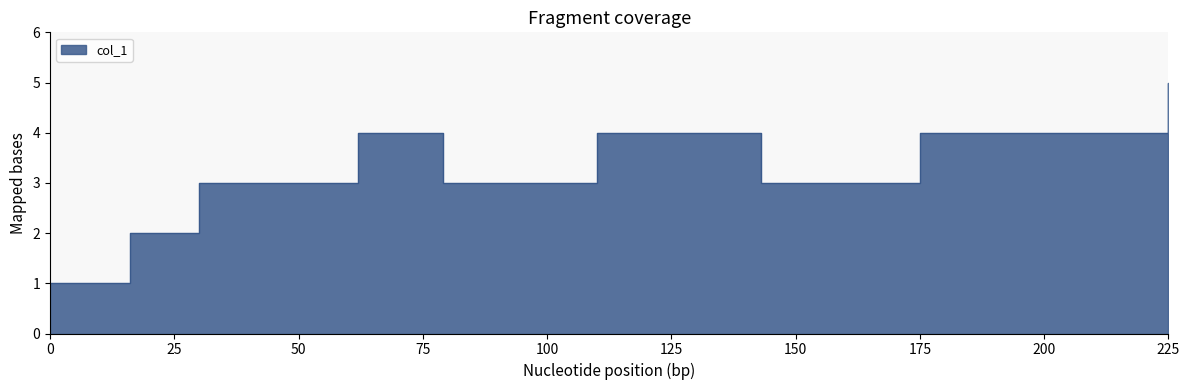

At which category does the data reach its first local valley?

79